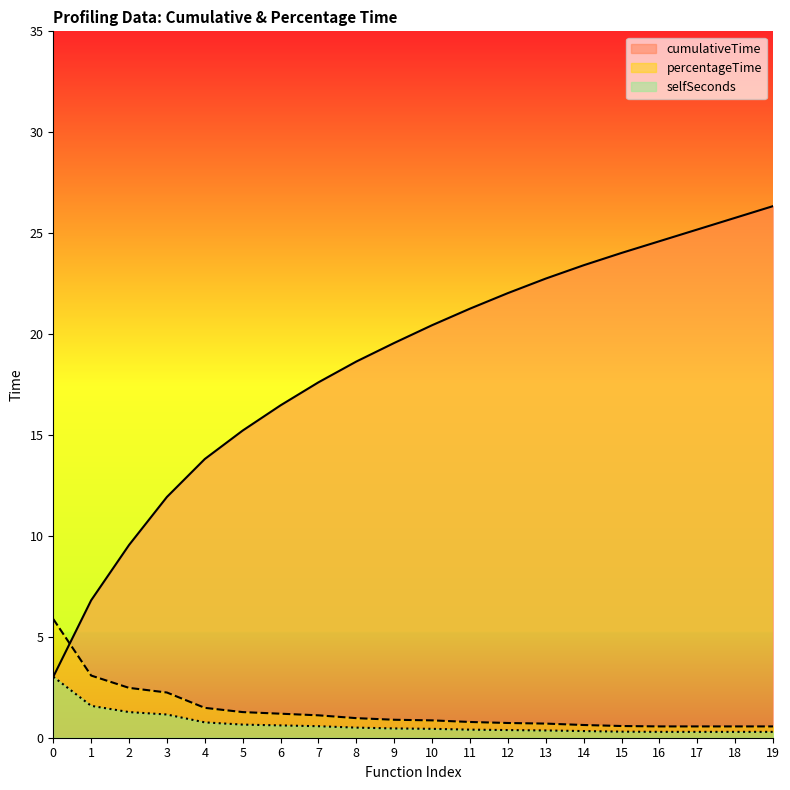

List the series in order of their peak value, lowest first.

selfSeconds, percentageTime, cumulativeTime